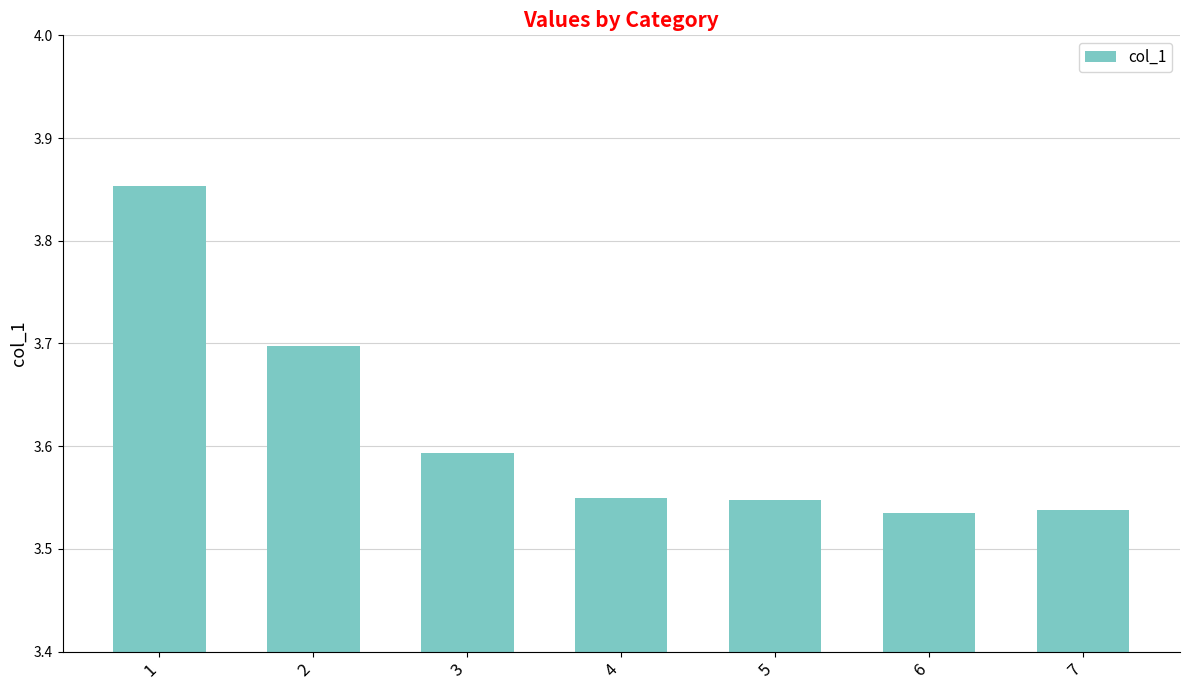

What is the change in value from 1 to 2?

-0.2